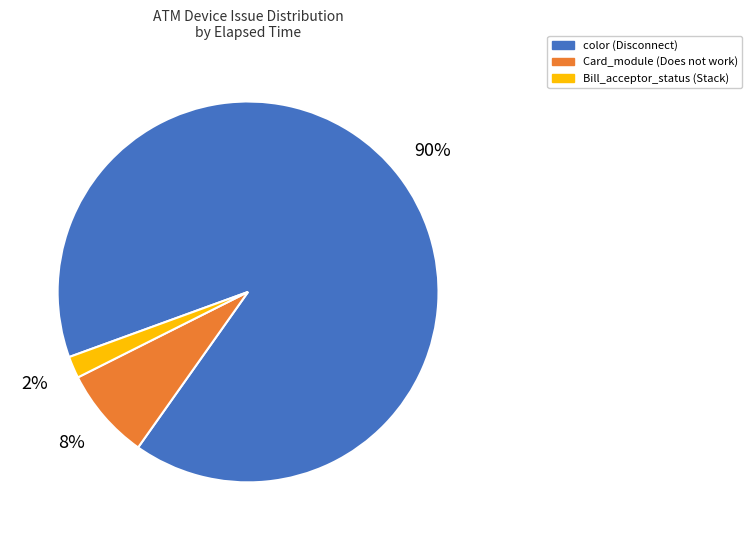

How many segments does this pie chart have?

3